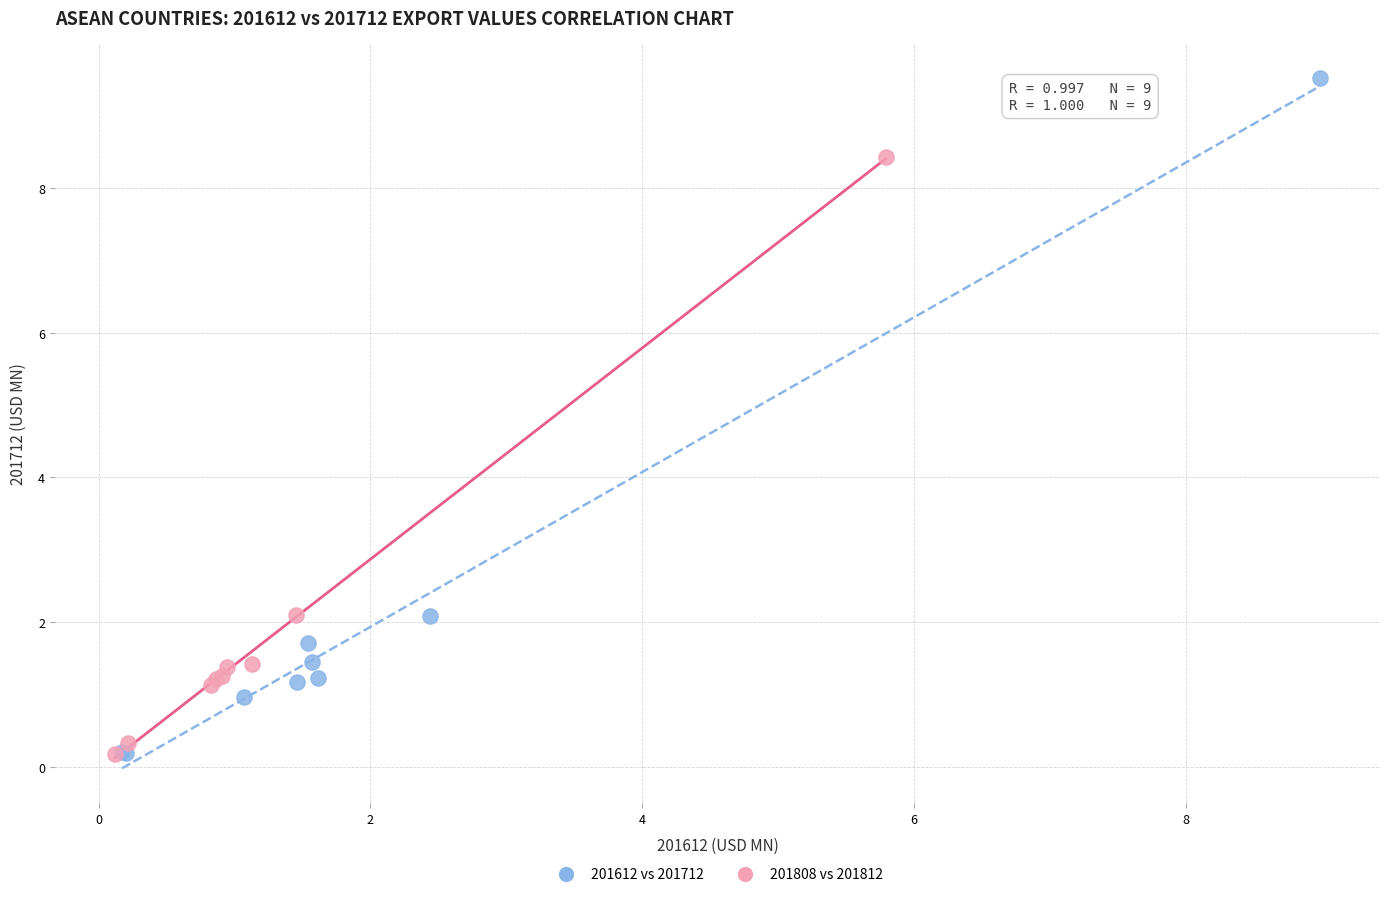

Which series contains the highest Y value?

201612 vs 201712